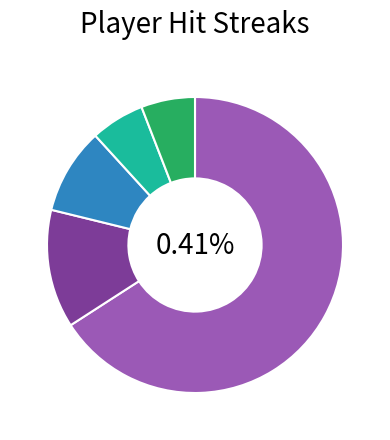

What percentage is the Other slice, to the nearest percent?

6%